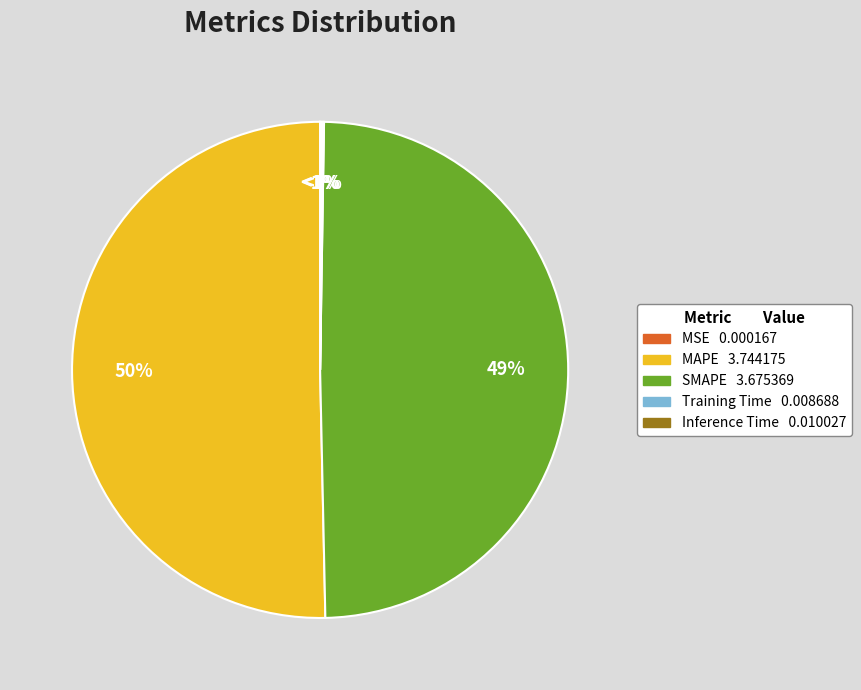

Does MAPE represent more than half of the total?

Yes